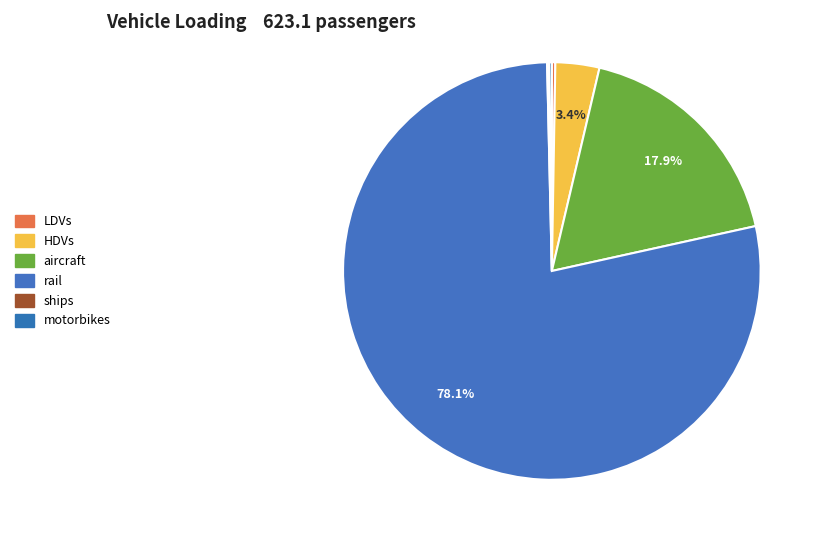

Rank the categories by value from highest to lowest.

rail, aircraft, HDVs, LDVs, motorbikes, ships